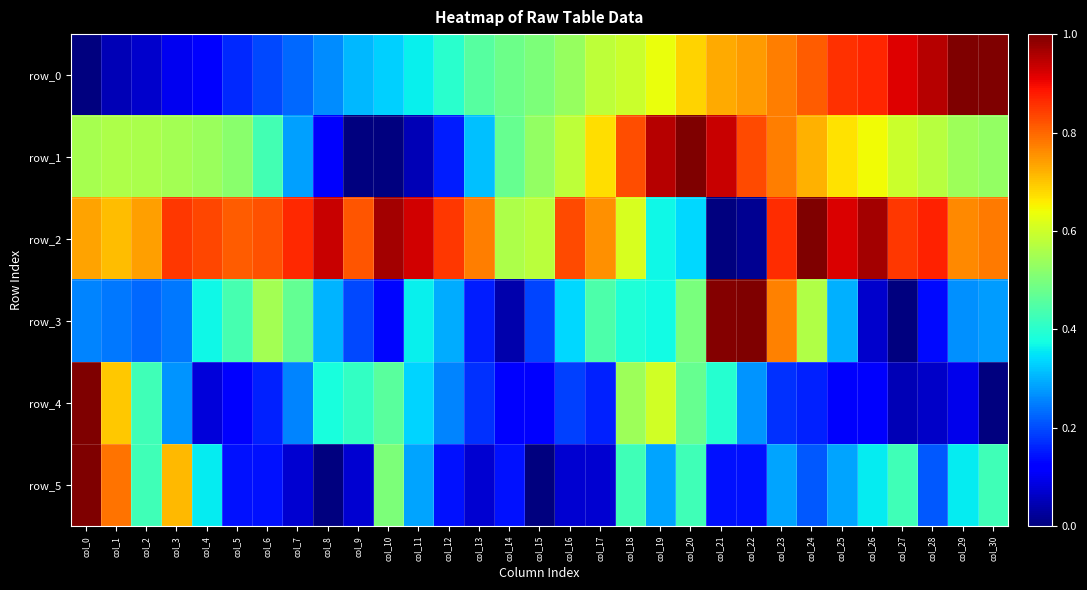

What is the greatest value displayed?

1.0